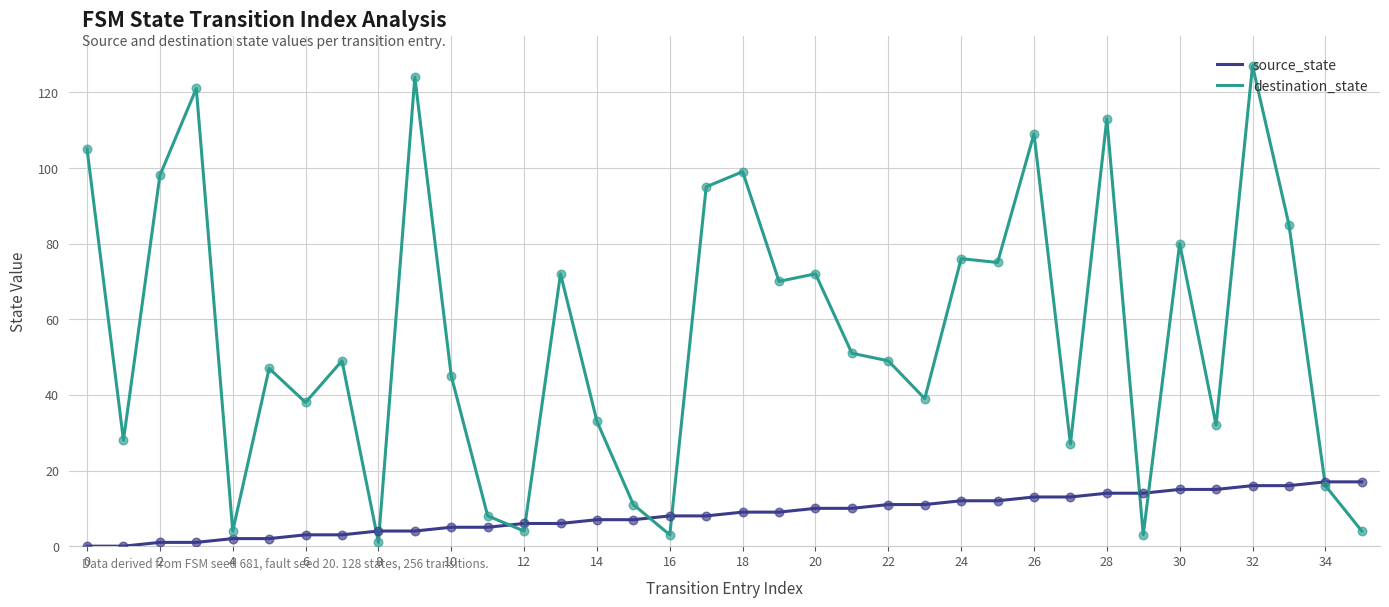

What are all the series names shown in the legend?

source_state, destination_state